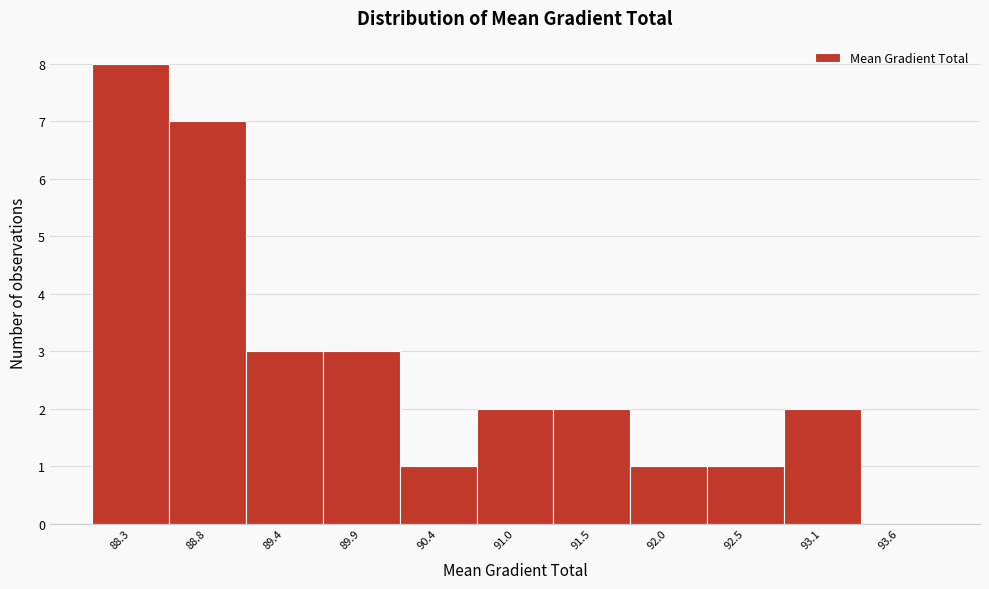

What is the height of the bar covering 88.0 to 88.6 on the x-axis? Neither the bar edges nor the heights are printed on the chart, so give them approximately, as read against the axes.

8